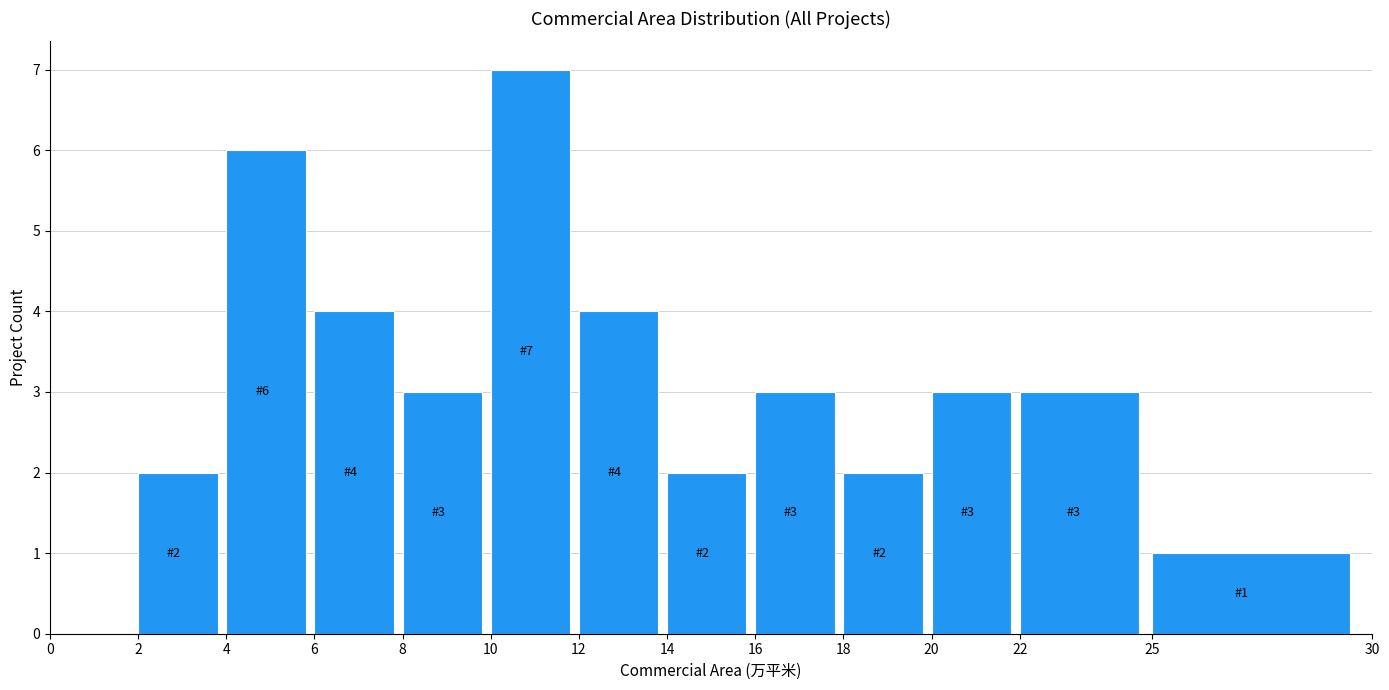

Over which range of the x-axis is the bar tallest?

10 to 12